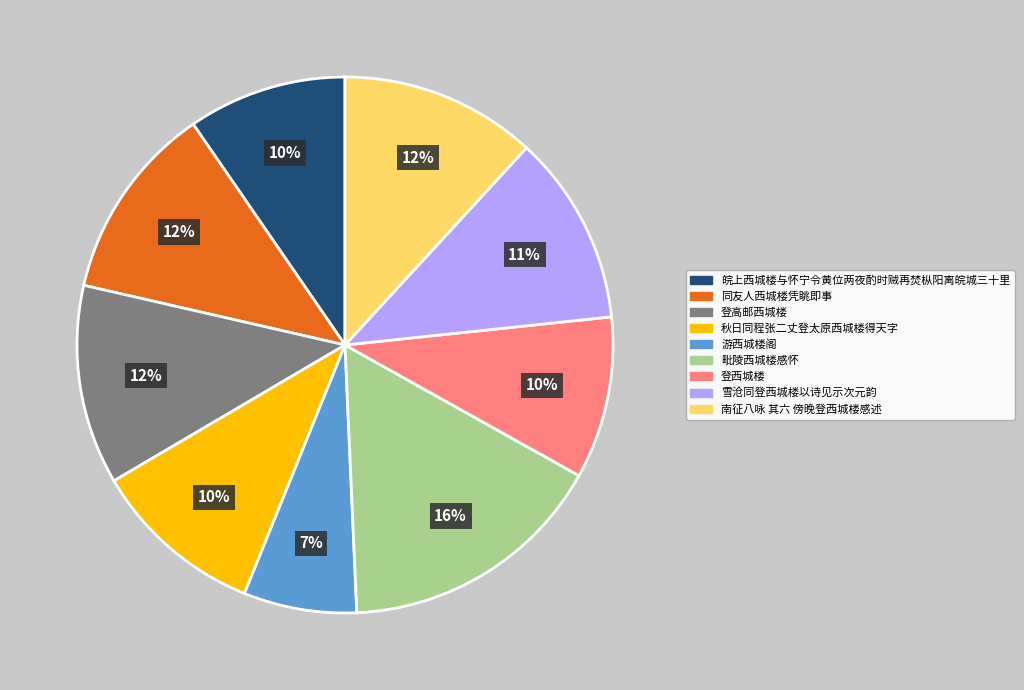

The 毗陵西城楼感怀 slice represents 10% of the pie. True or false?

False